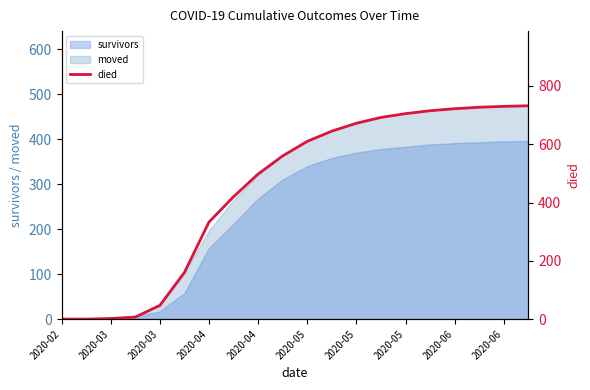

What is the change in value from 10 to 14?

+95